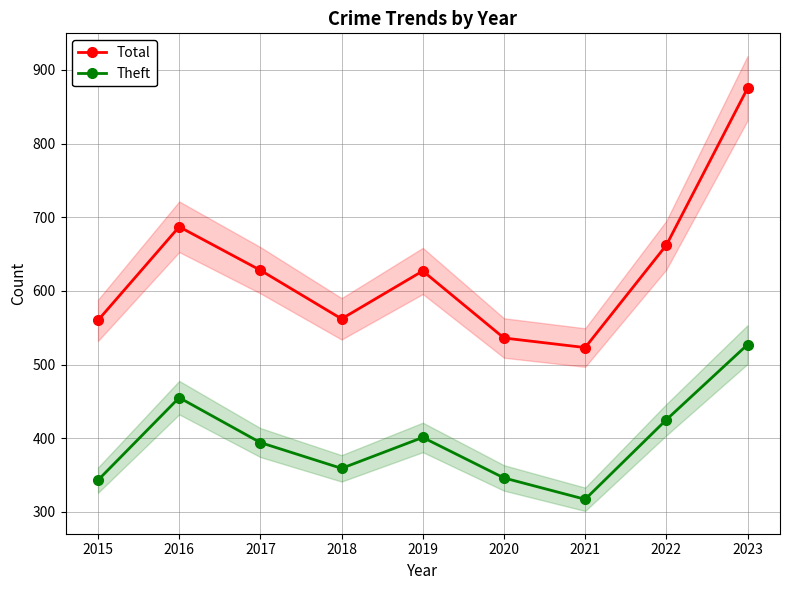

At which label is Theft closest to 422?

2022